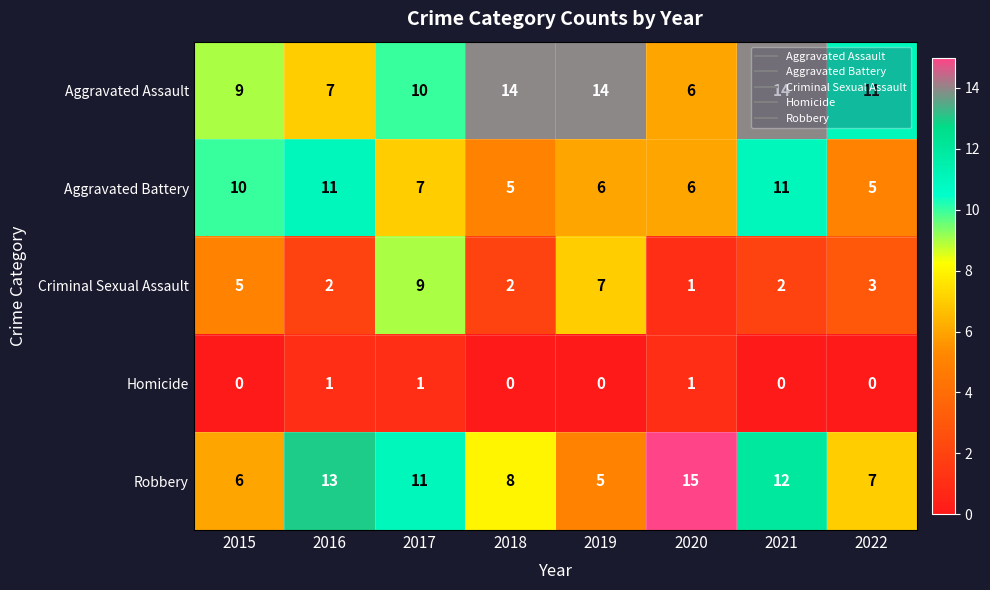

List the series in order of their peak value, lowest first.

Homicide, Criminal Sexual Assault, Aggravated Battery, Aggravated Assault, Robbery